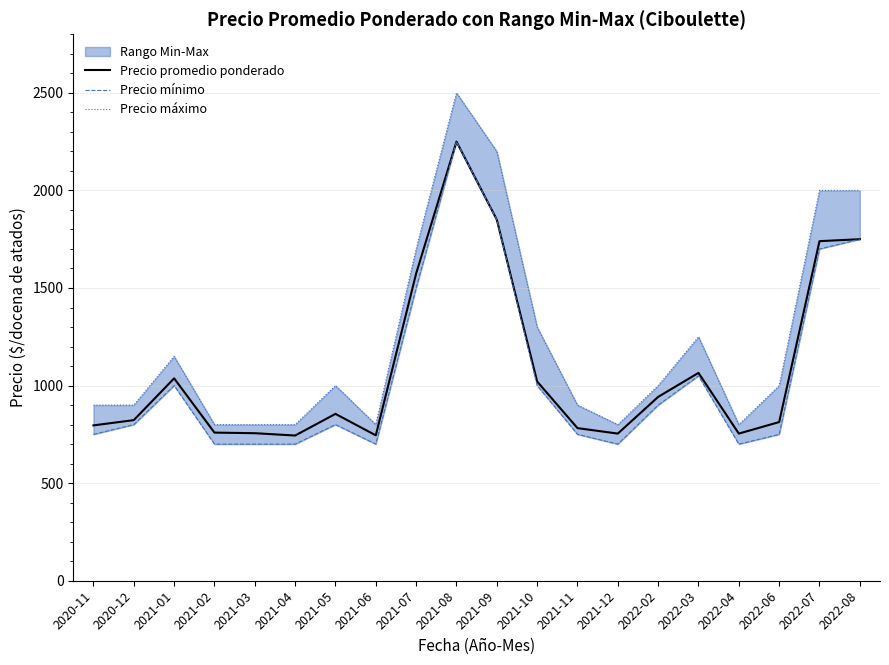

True or false: Precio promedio ponderado and Precio máximo cross at least once.

False